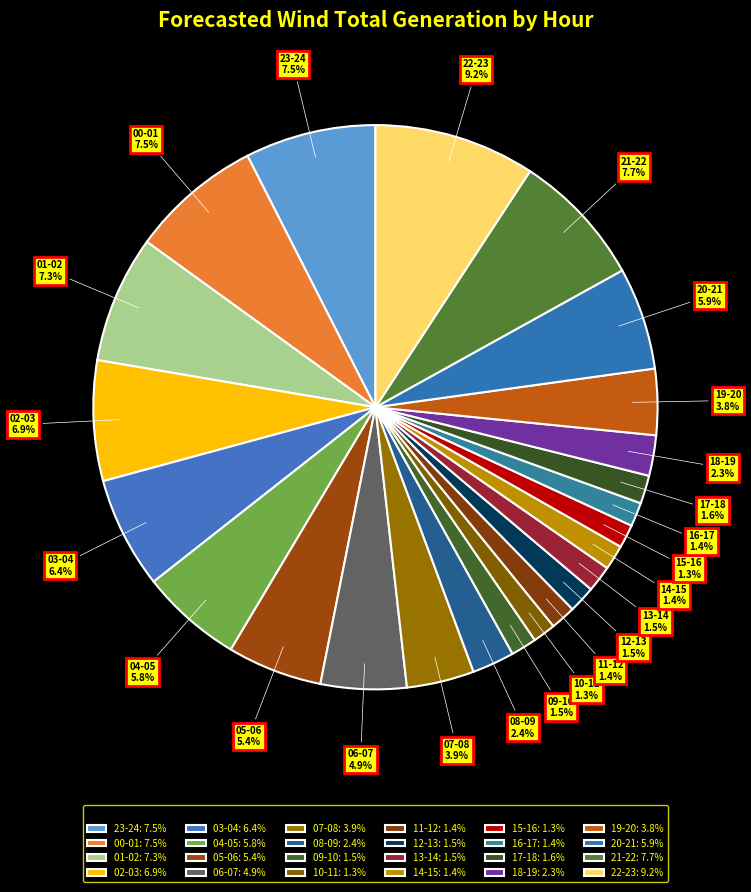

What is the smallest slice in the pie chart?

10-11